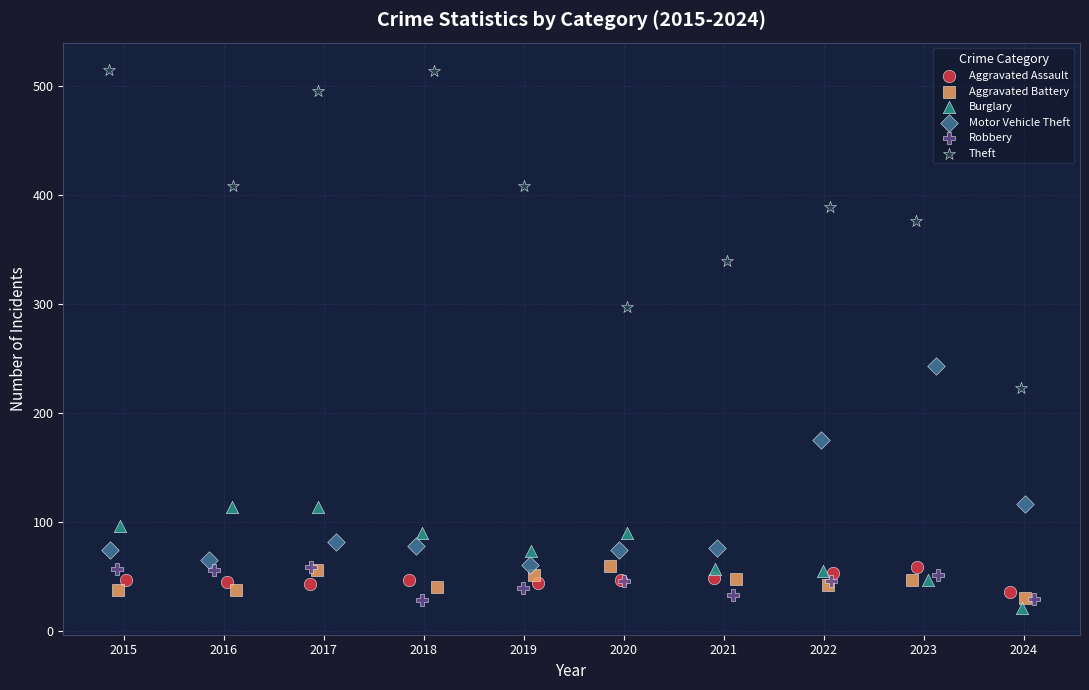

Which series reaches the maximum Y coordinate?

Theft